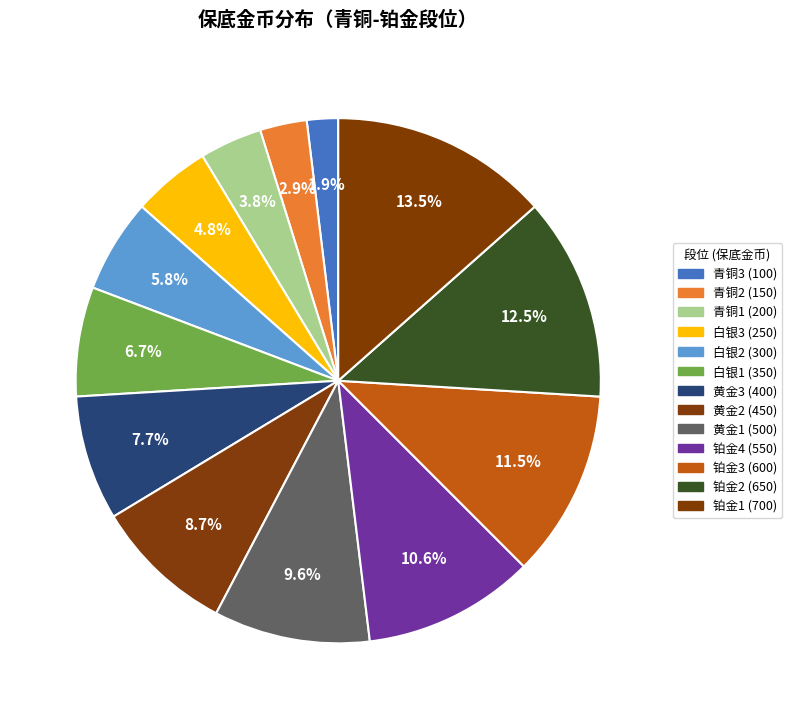

Count the number of slices in the pie.

13